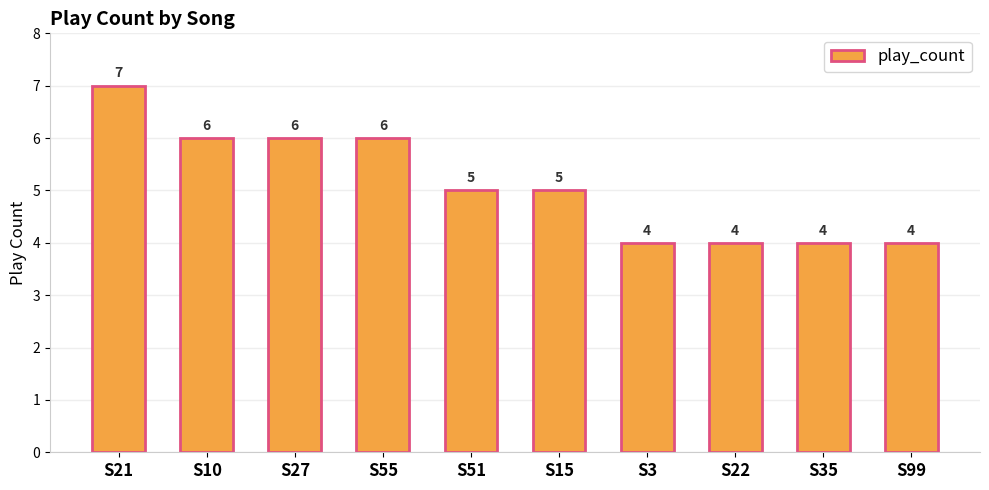

How many series are shown in this chart?

1